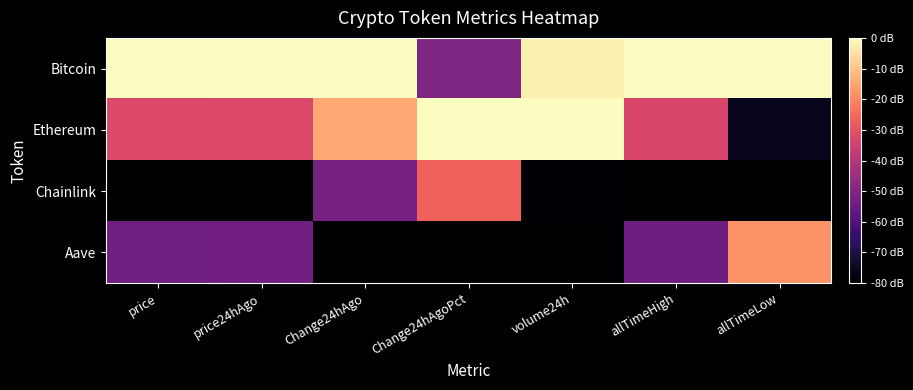

At how many categories does at least one series exceed 0?

7